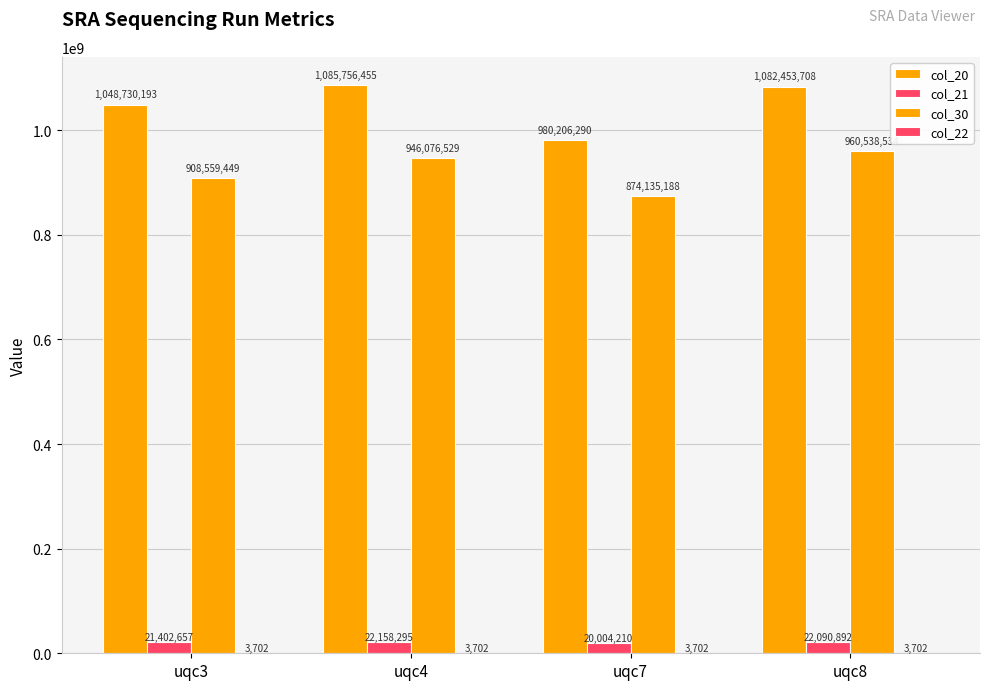

Reading left to right, what are all the values shown in this chart?

col_20: uqc3=1048730193	uqc4=1085756455	uqc7=980206290	uqc8=1082453708
col_21: uqc3=21402657	uqc4=22158295	uqc7=20004210	uqc8=22090892
col_30: uqc3=908559449	uqc4=946076529	uqc7=874135188	uqc8=960538534
col_22: uqc3=3702	uqc4=3702	uqc7=3702	uqc8=3702